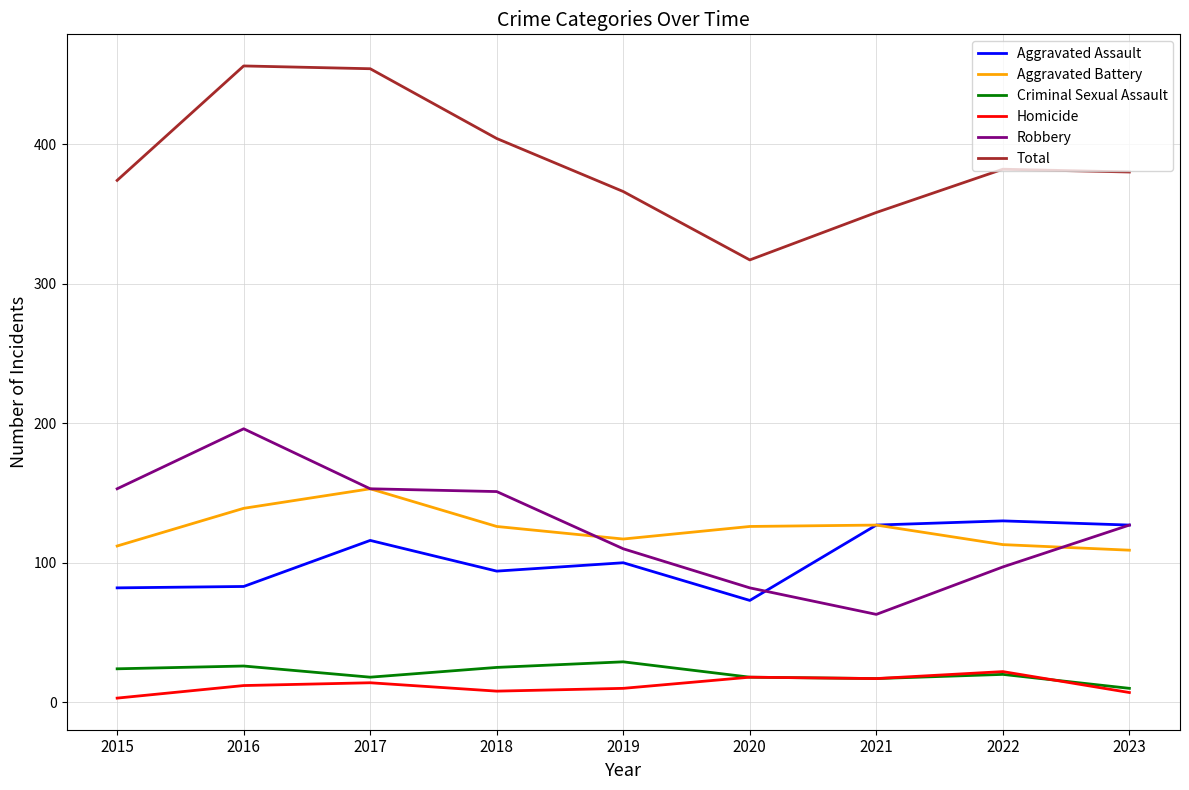

Read the Robbery value at 2019, to the nearest 50.

100